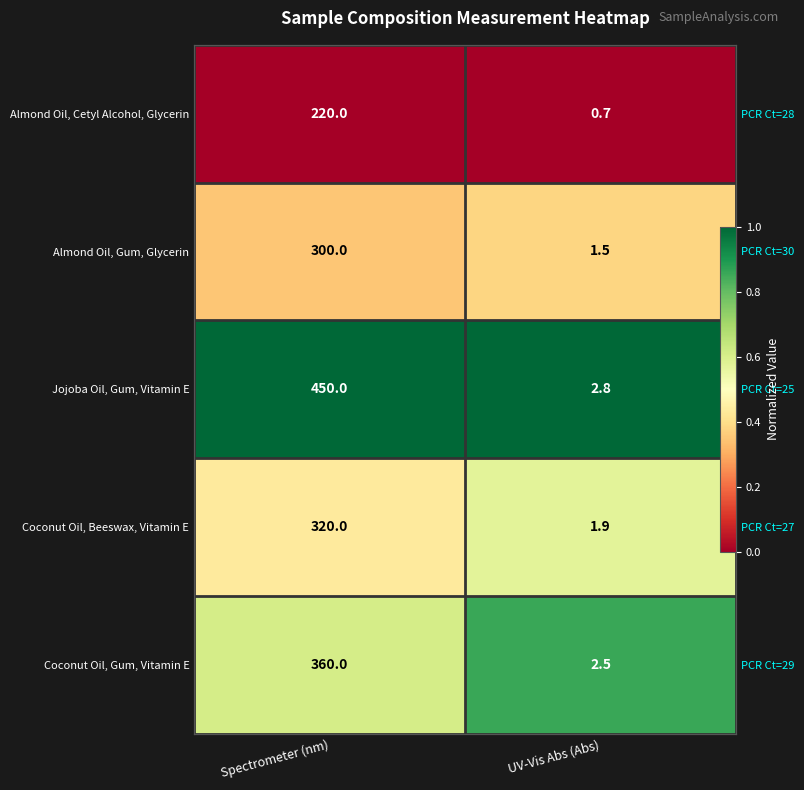

The value of Coconut Oil, Gum, Vitamin E at Spectrometer (nm) is 0.6. True or false?

True